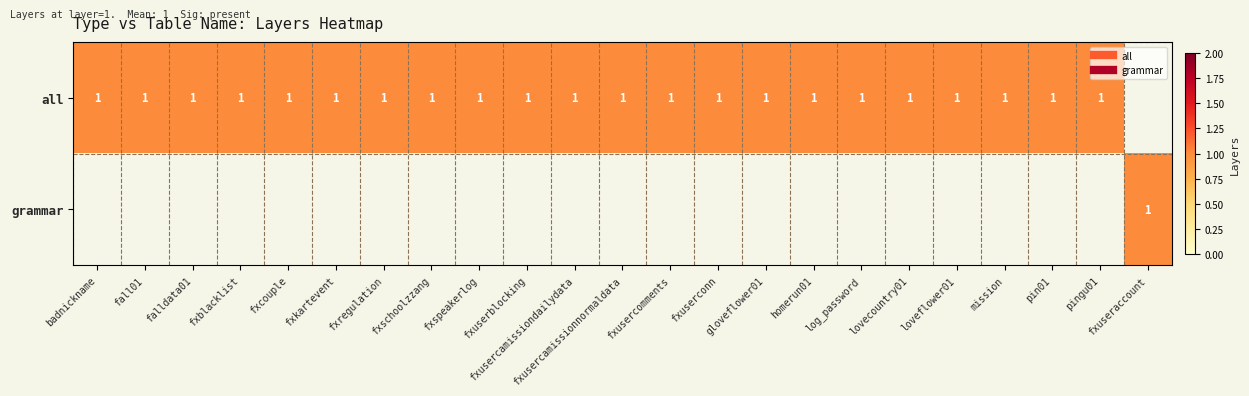

At which label is all closest to 0?

fxuseraccount